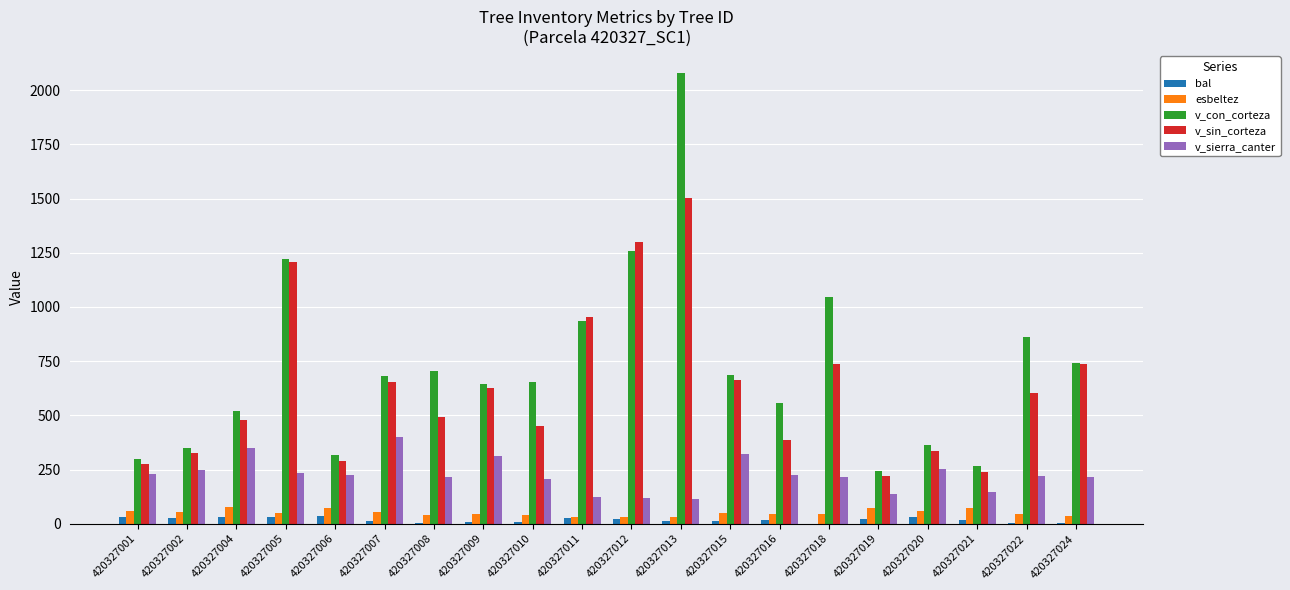

What is the highest value of the esbeltez series?

76.5